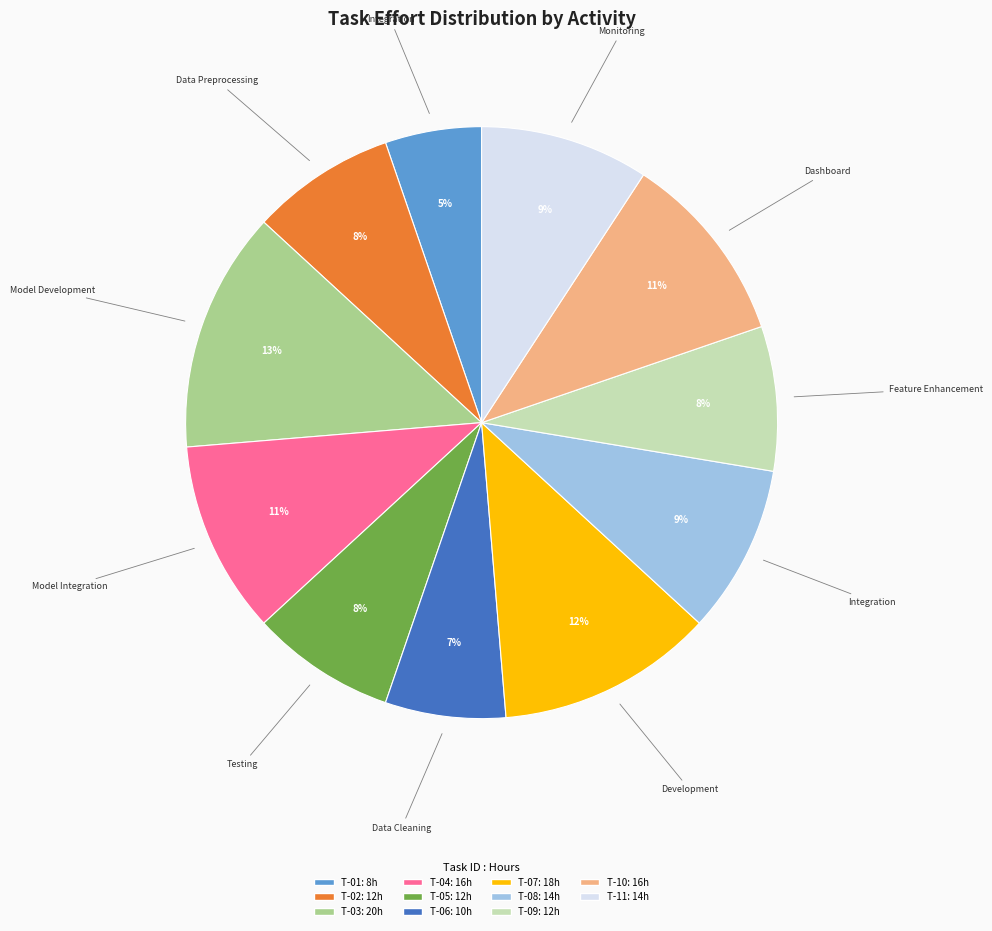

To the nearest percent, what is the average slice percentage?

9%